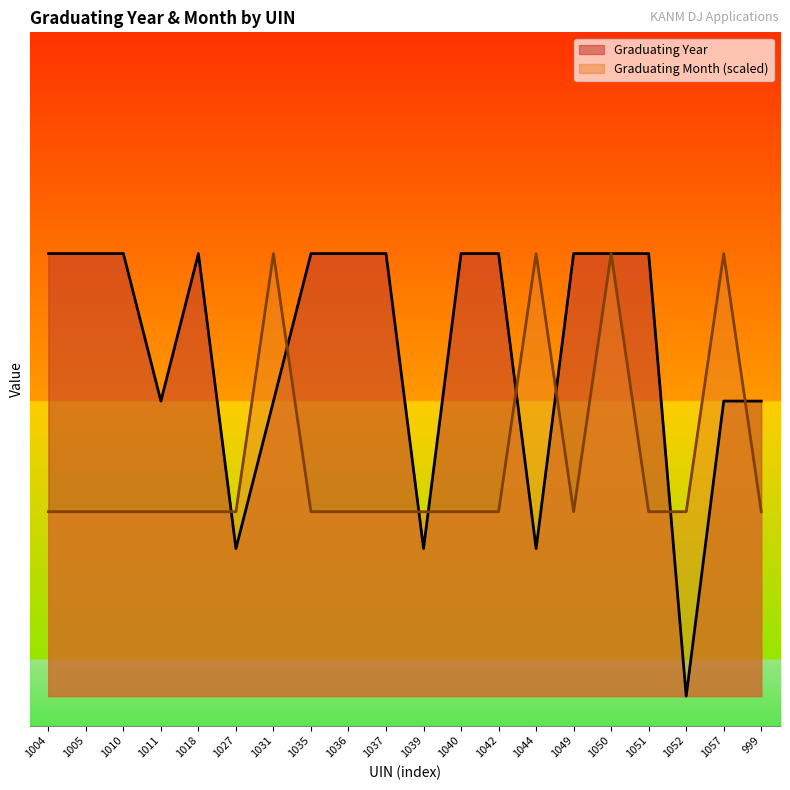

Reading left to right, extract all data points from this chart.

Graduating Year: 3.0	3.0	3.0	2.0	3.0	1.0	2.0	3.0	3.0	3.0	1.0	3.0	3.0	1.0	3.0	3.0	3.0	0.0	2.0	2.0
Graduating Month: 1.2	1.2	1.2	1.2	1.2	1.2	3.0	1.2	1.2	1.2	1.2	1.2	1.2	3.0	1.2	3.0	1.2	1.2	3.0	1.2